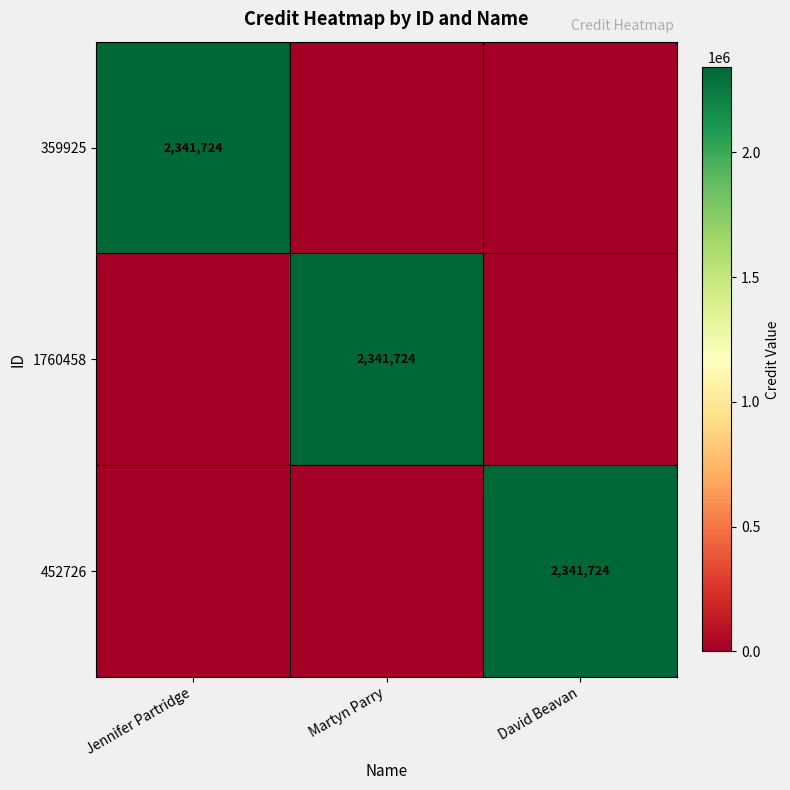

The 452726 series shows 4106241 at David Beavan. True or false?

False